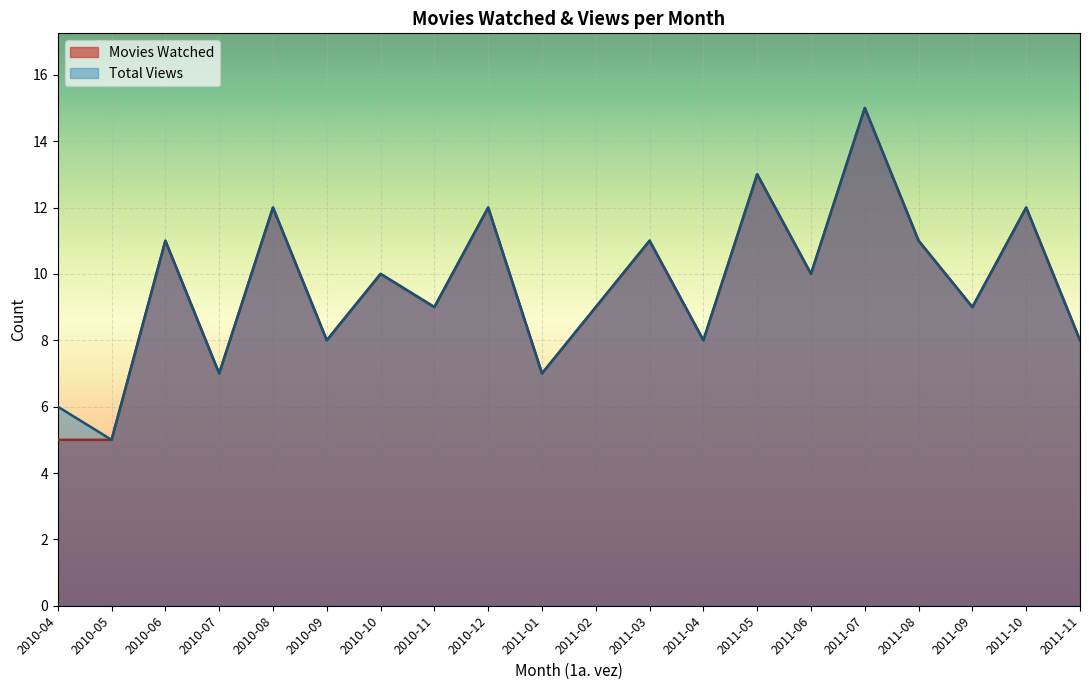

What are all the series names shown in the legend?

Movies Watched, Total Views